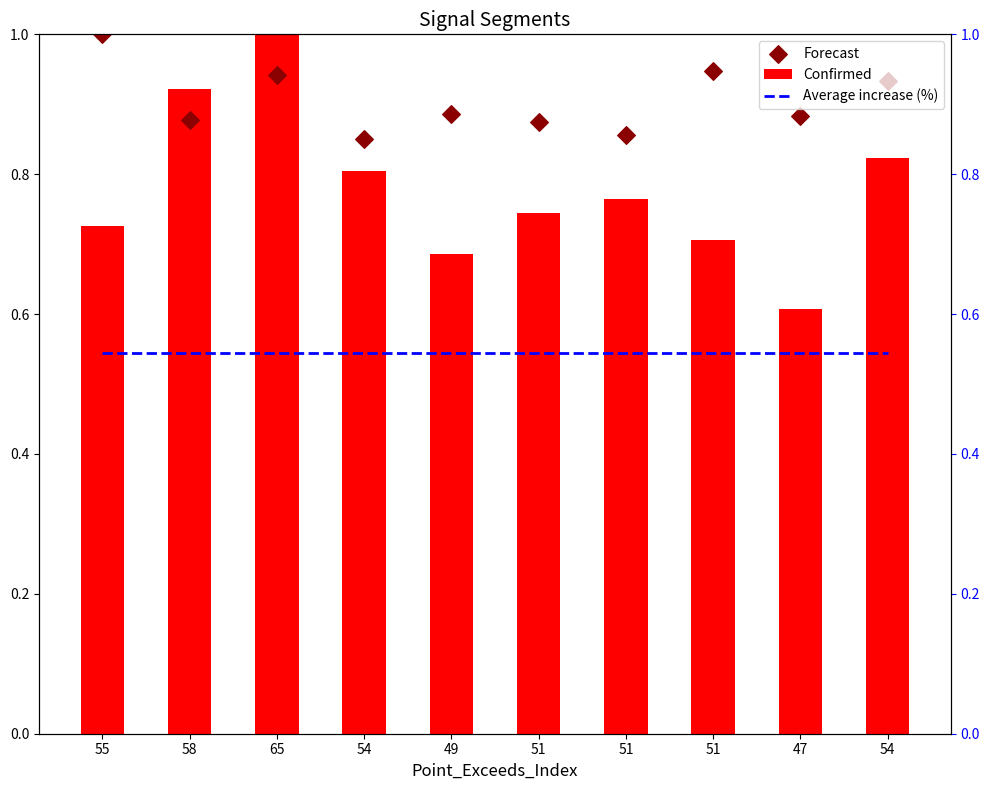

At which category is the sum across all series the highest?

65